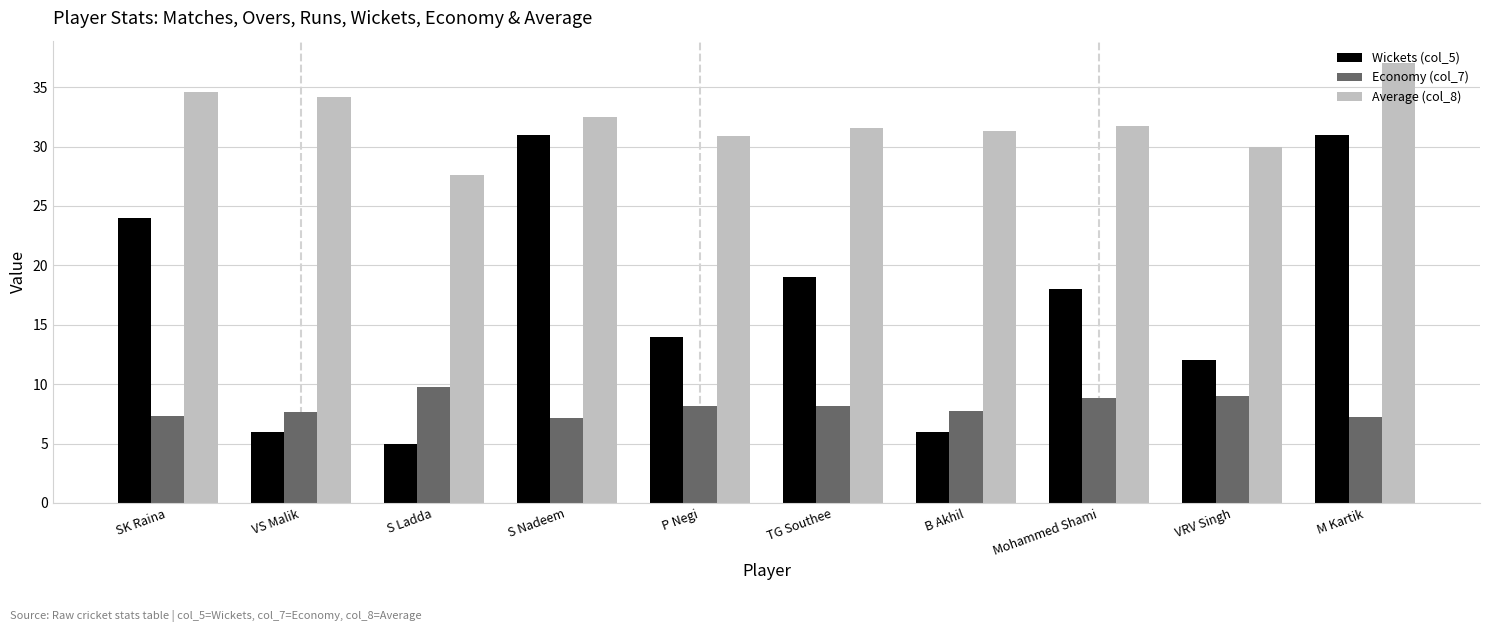

At which category is the sum across all series the highest?

M Kartik